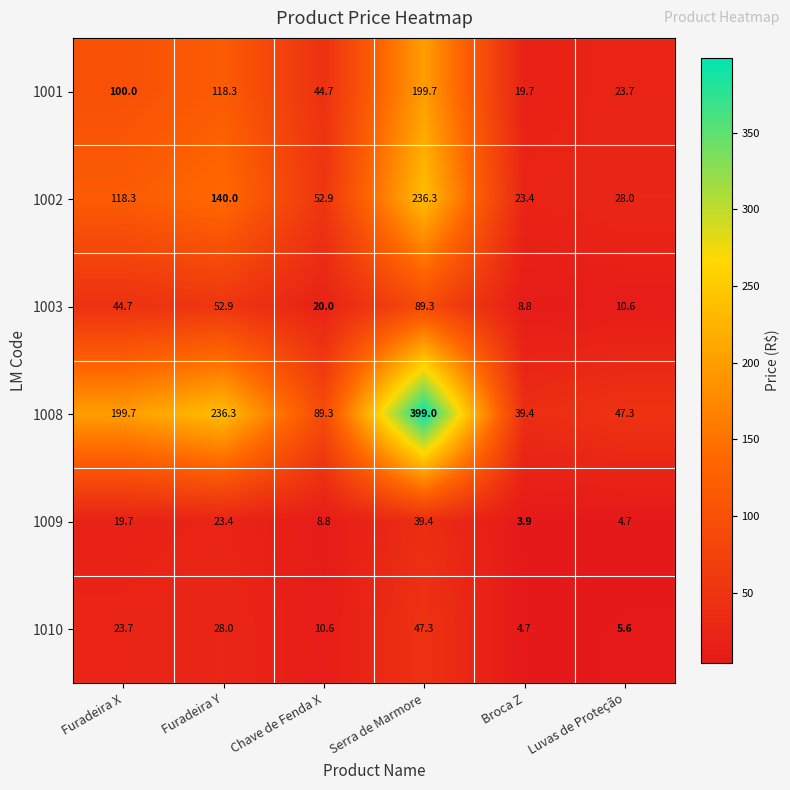

What value does the 1008 series have at Furadeira X?

199.7